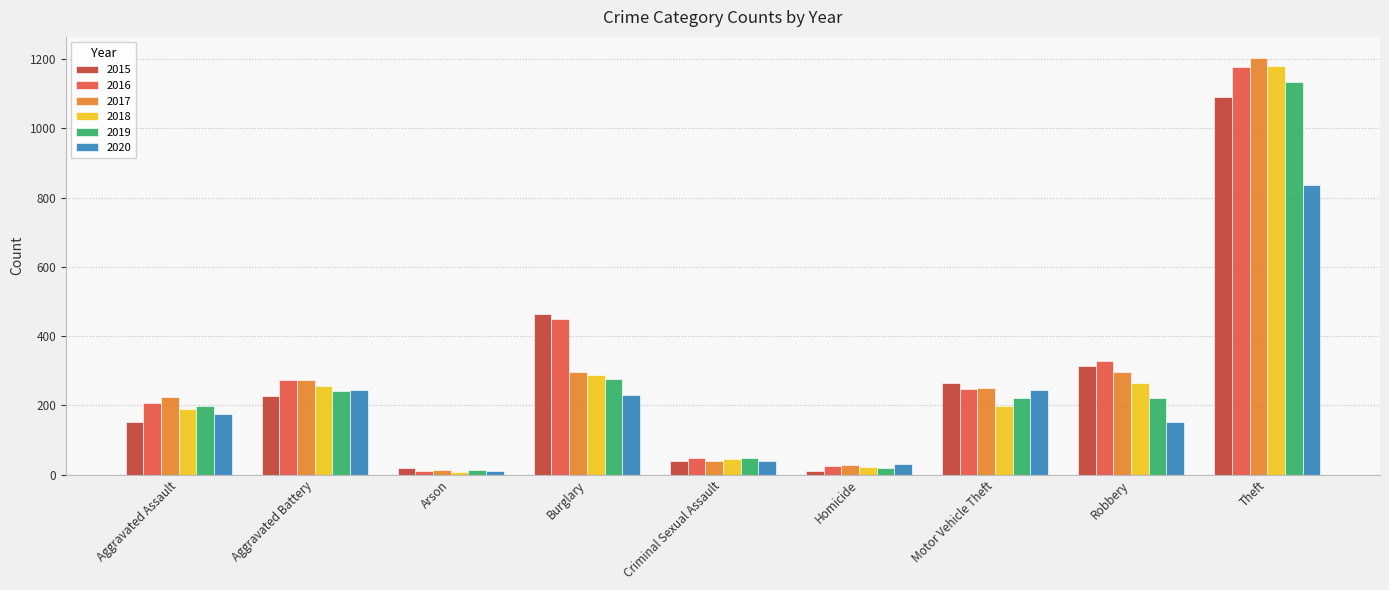

What is the approximate value of 2016 at Homicide?

24